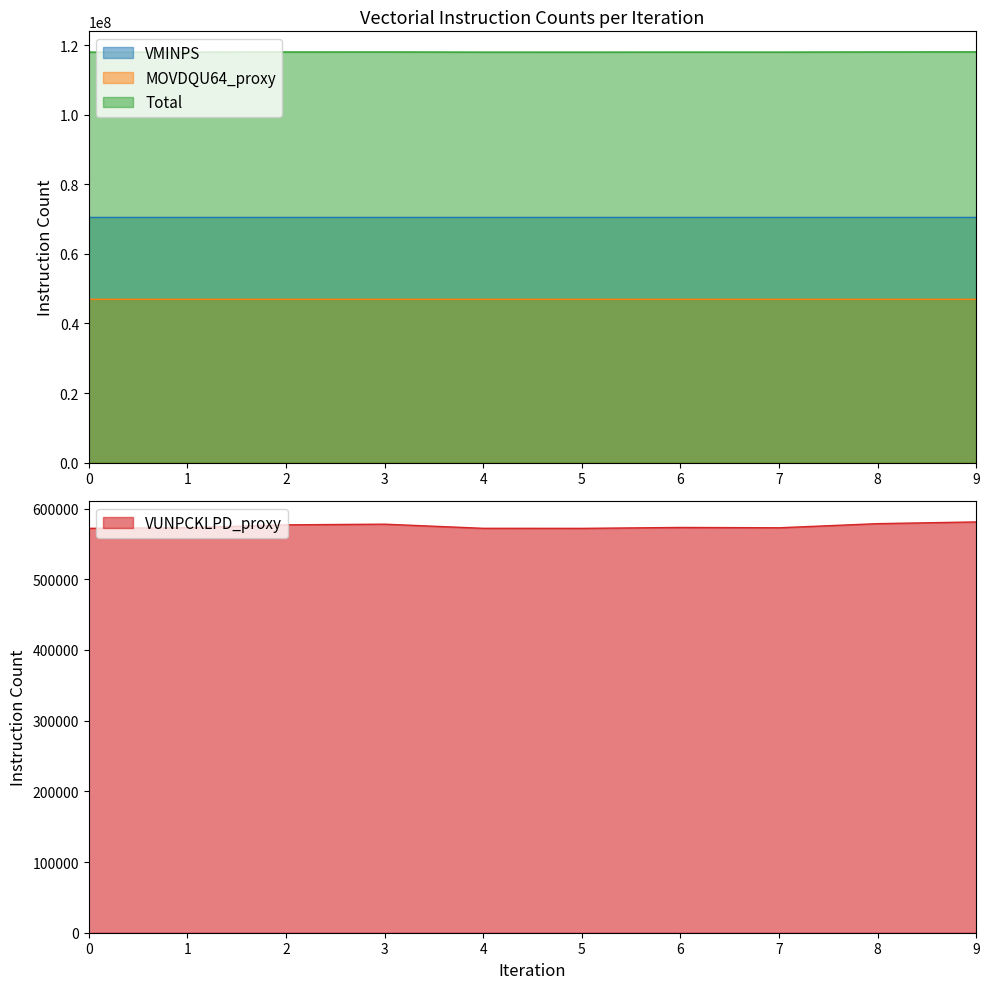

At how many categories does at least one series exceed 68950033?

10